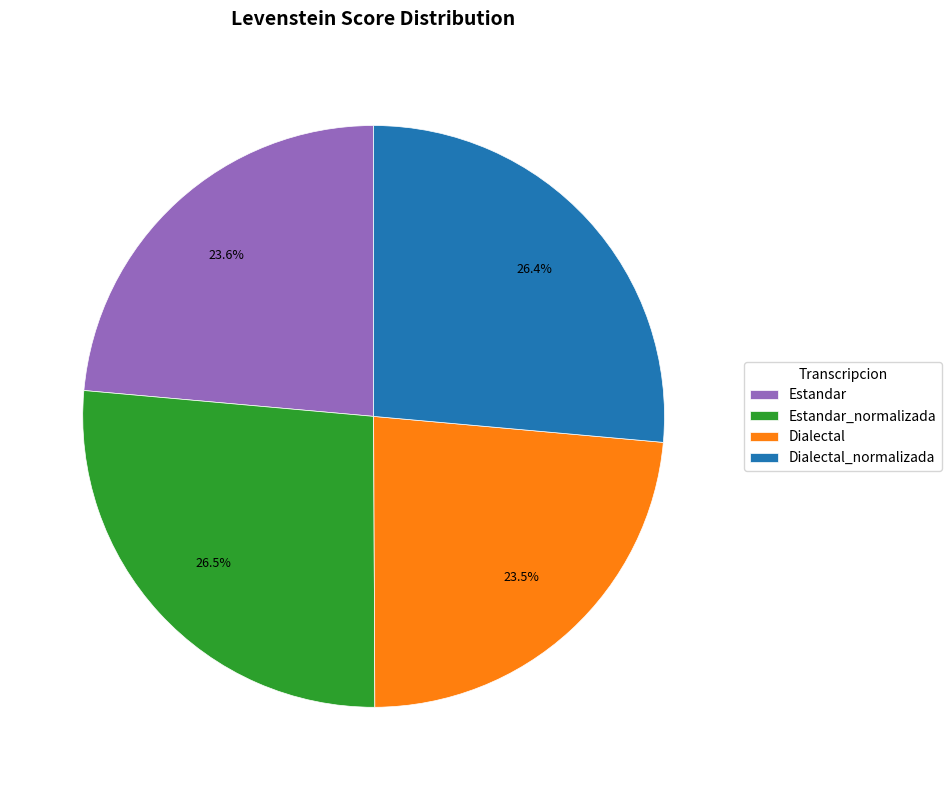

To the nearest percent, what portion does Estandar represent?

24%